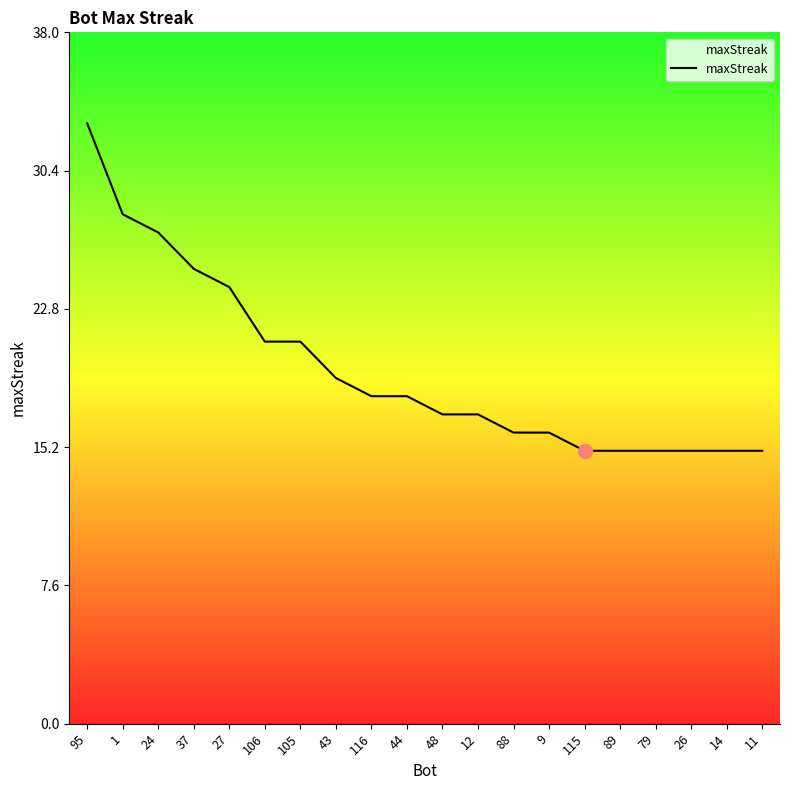

At which label does the data first exceed 18?

95